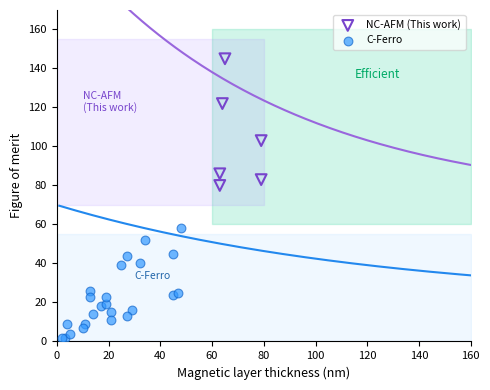

Which series reaches the minimum Y coordinate?

C-Ferro